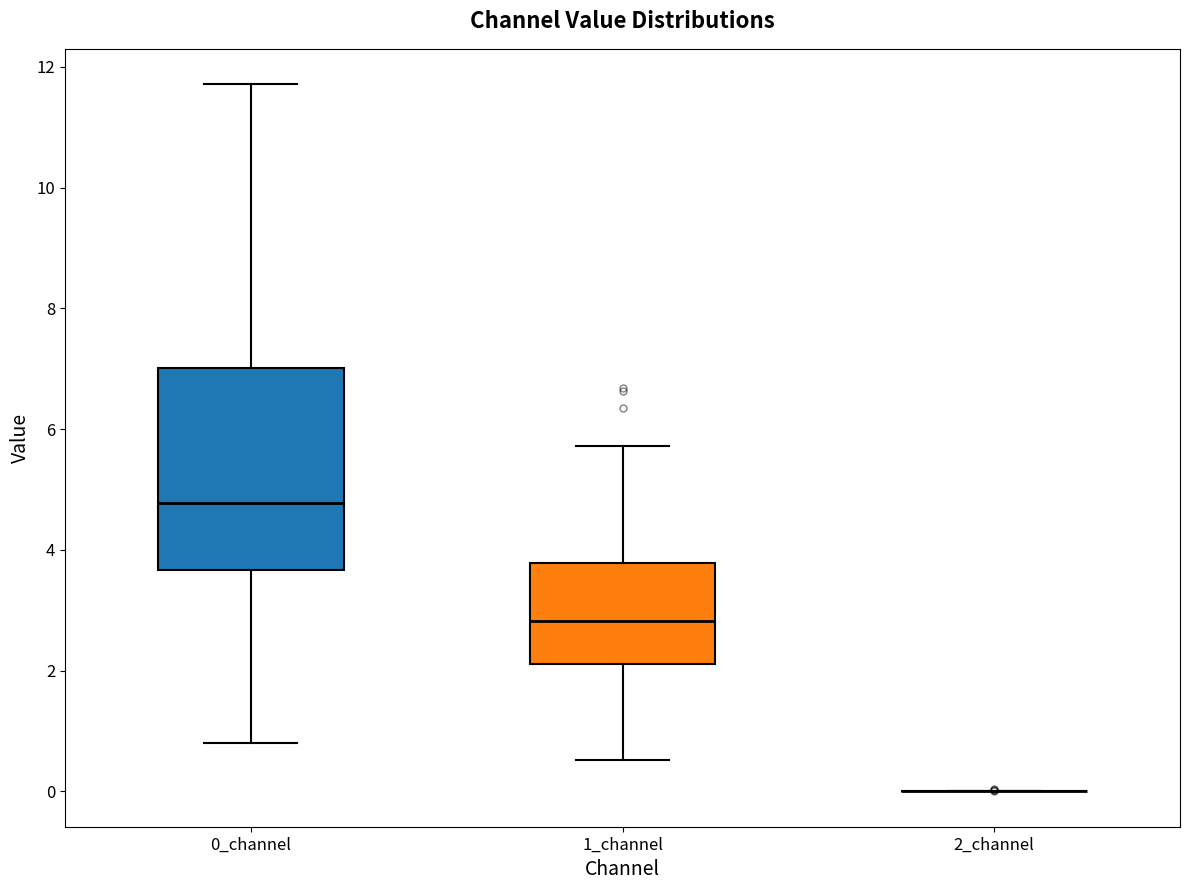

Comparing the boxes themselves (not the whiskers), which one is the tallest?

0_channel